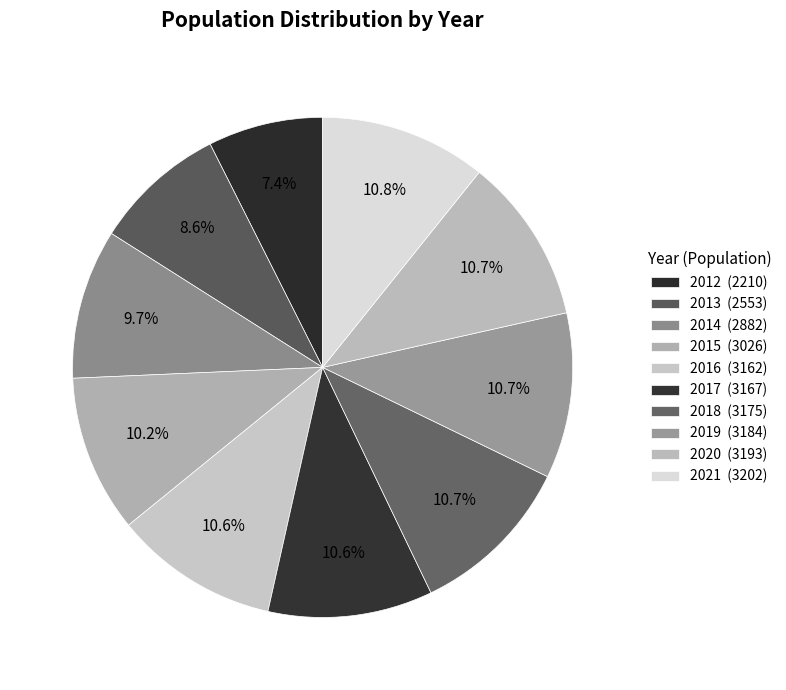

Count the number of slices in the pie.

10